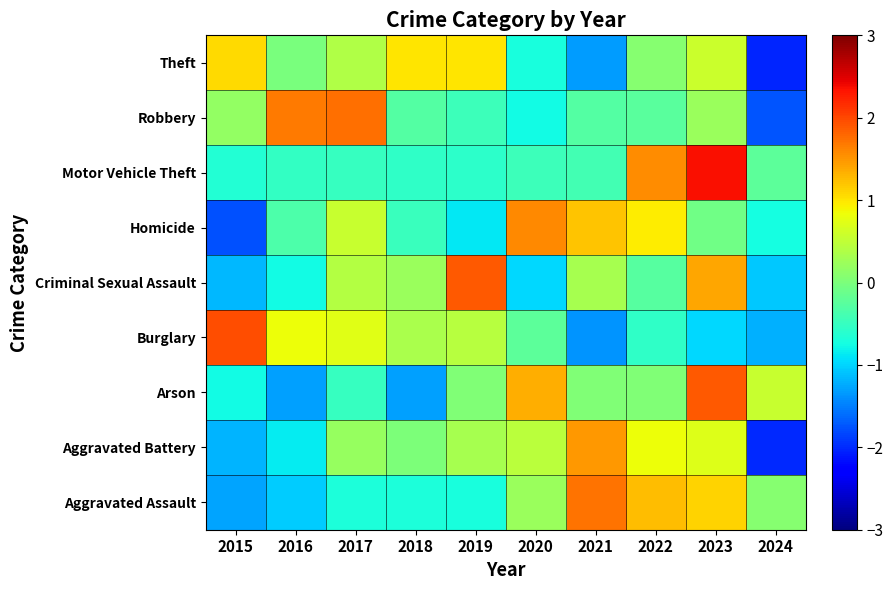

At how many categories does at least one series exceed 0?

10